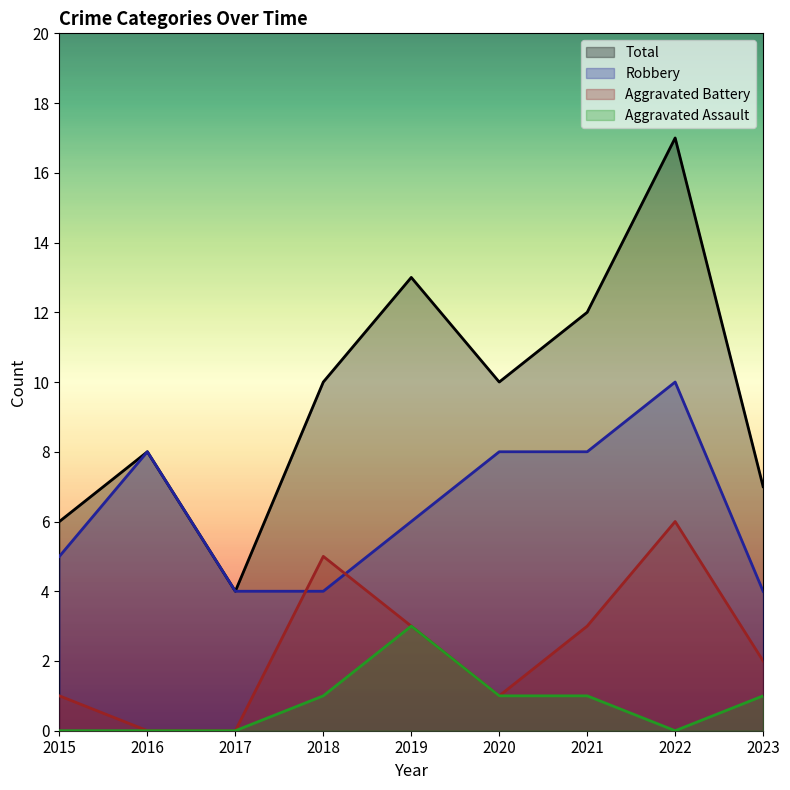

The Aggravated Battery series shows 1 at 2015. True or false?

True